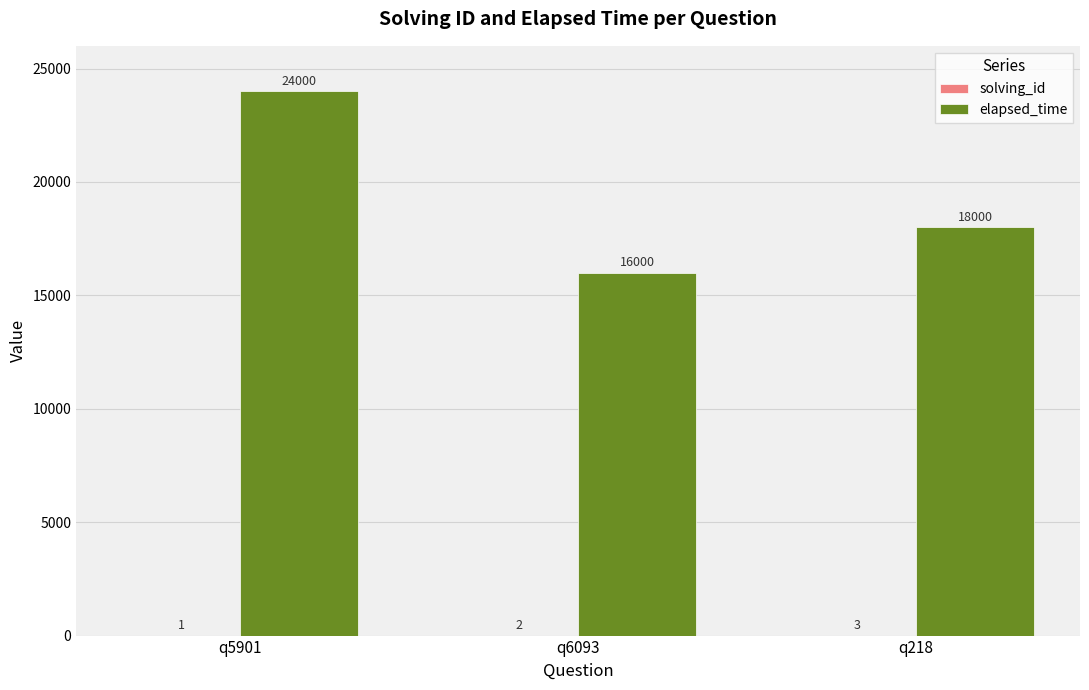

Which series changed the most between q5901 and q6093?

elapsed_time